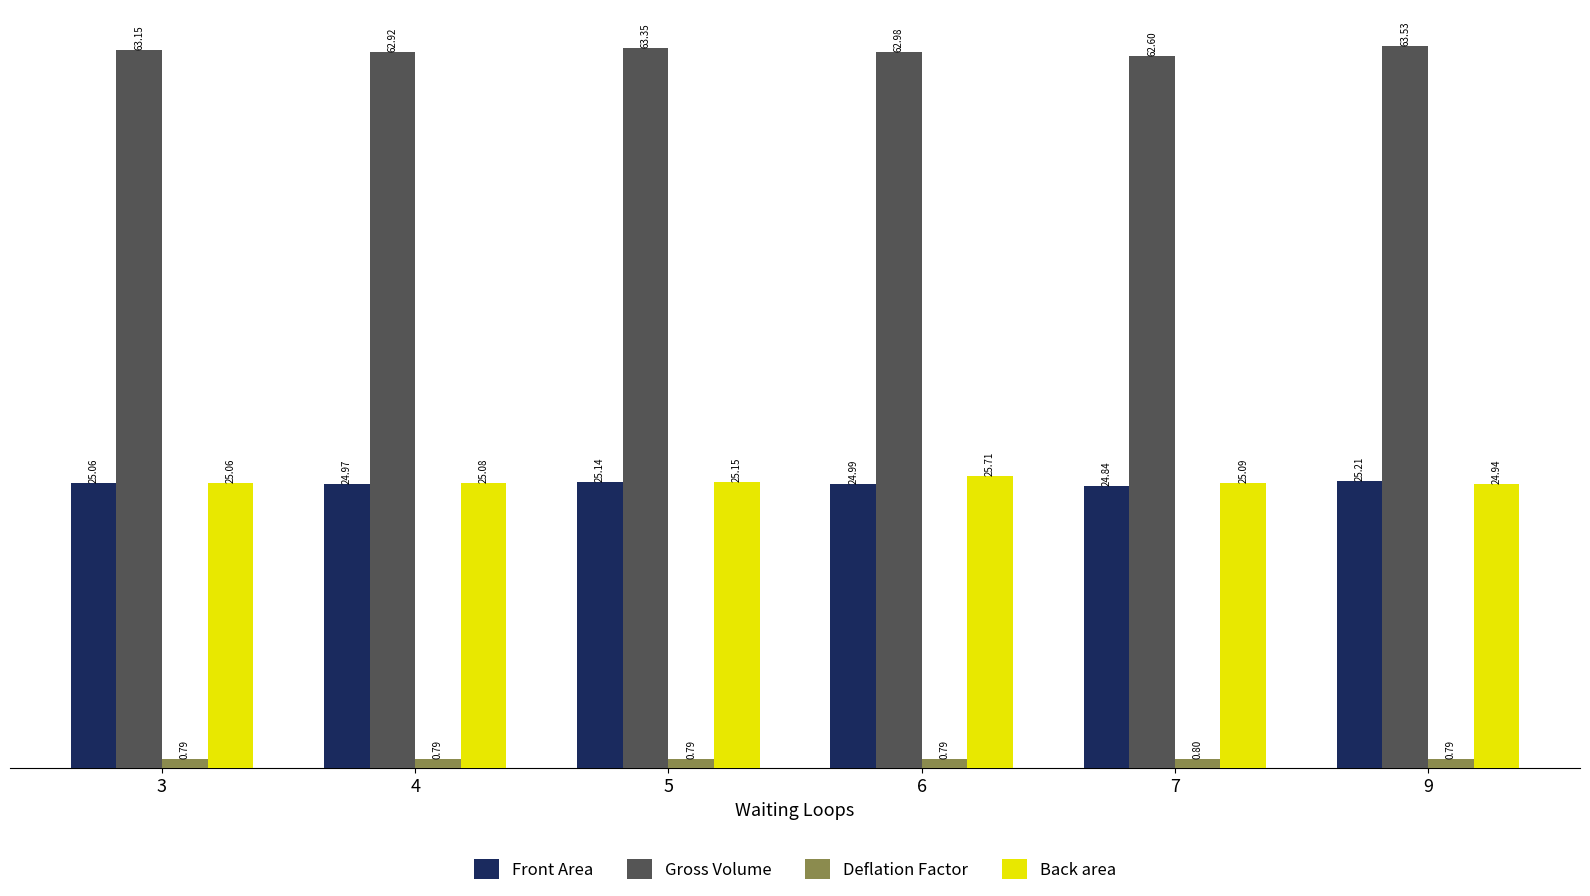

Read the Deflation Factor value at 9.

0.8